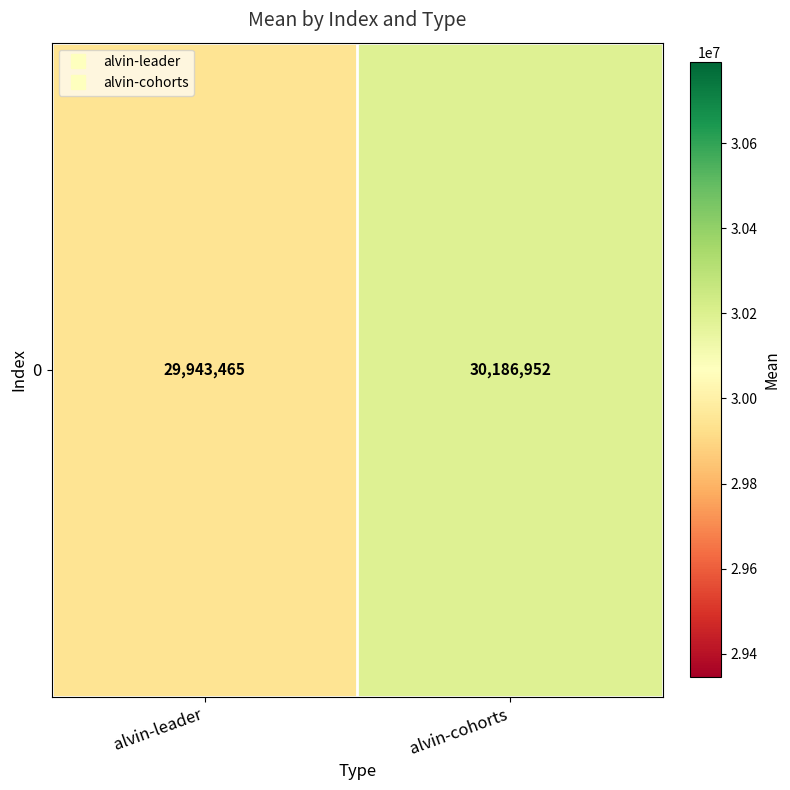

What value does the data have at alvin-leader?

29943464.9